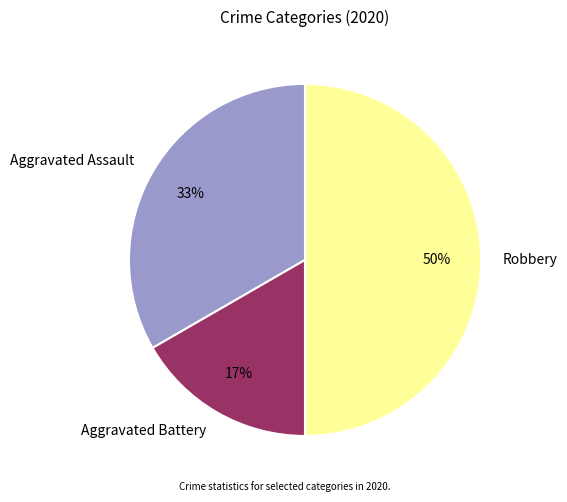

Which category has the biggest portion of the pie?

Robbery